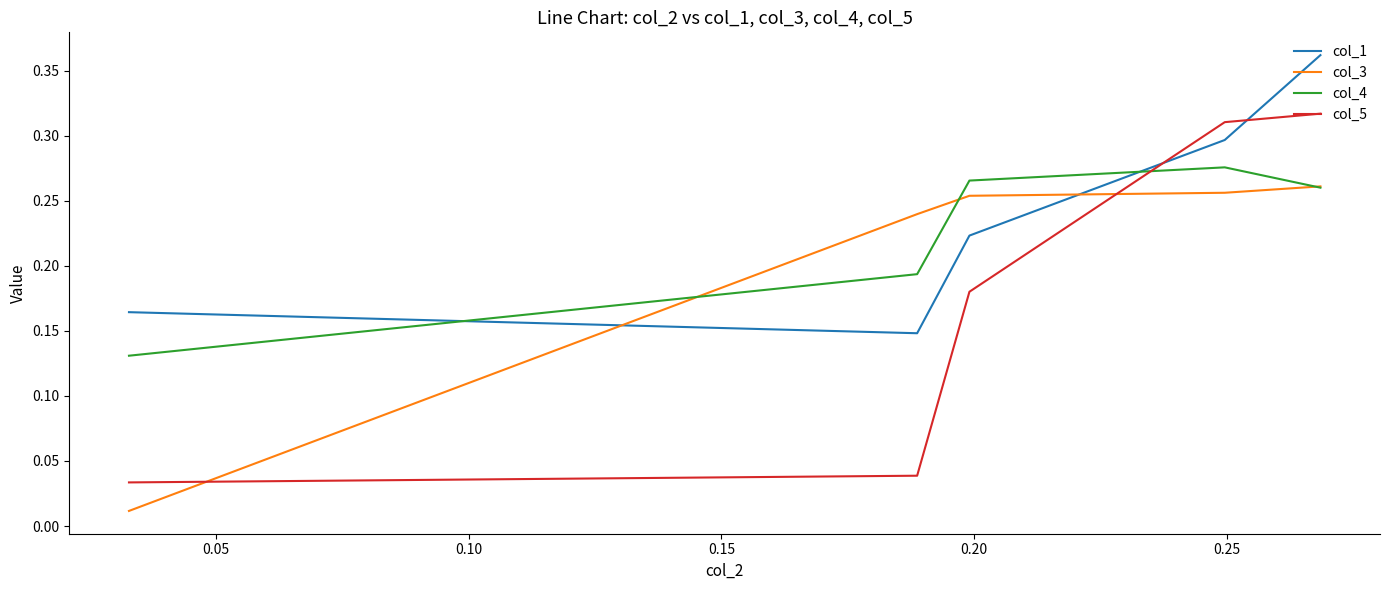

What are all the series names shown in the legend?

col_1, col_3, col_4, col_5